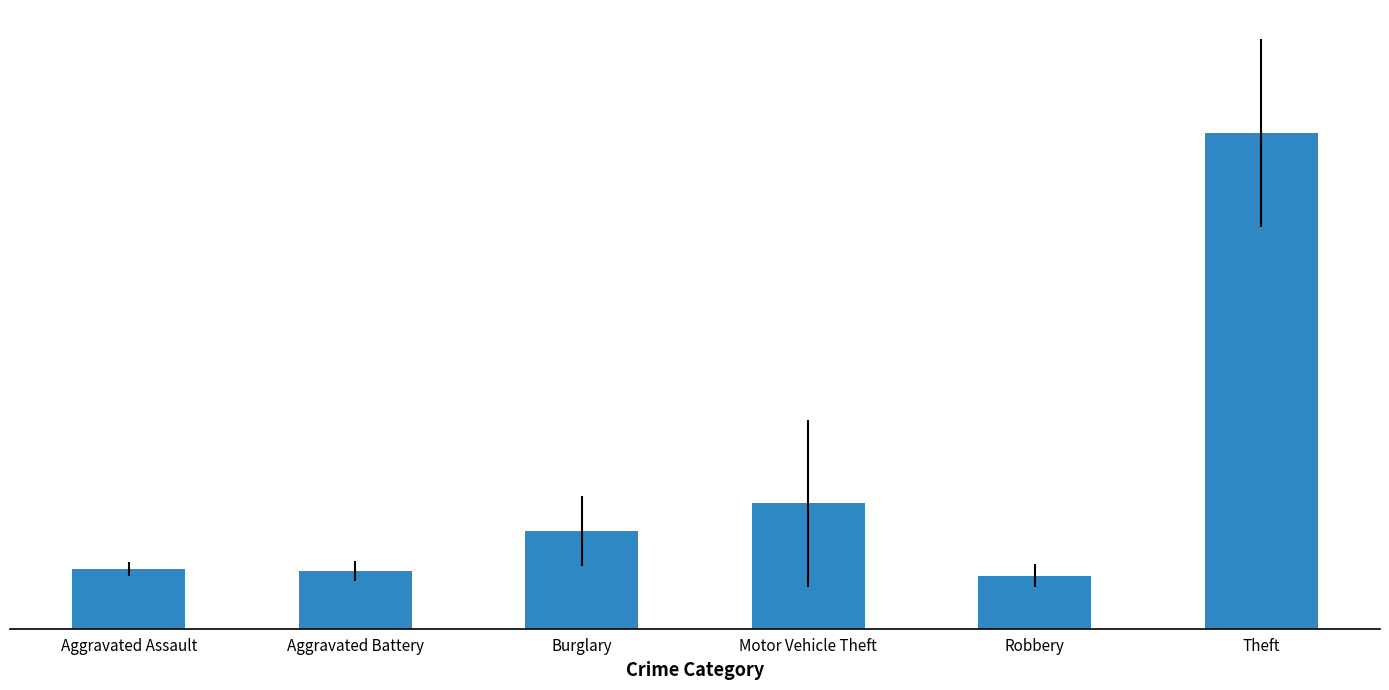

What is the sum of all values?

545.8